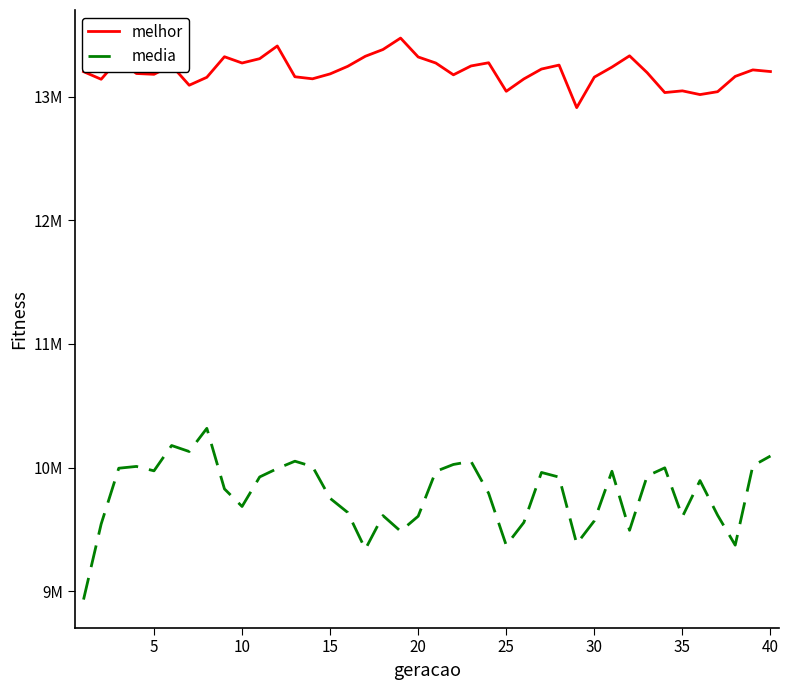

True or false: melhor and media intersect in this chart.

False